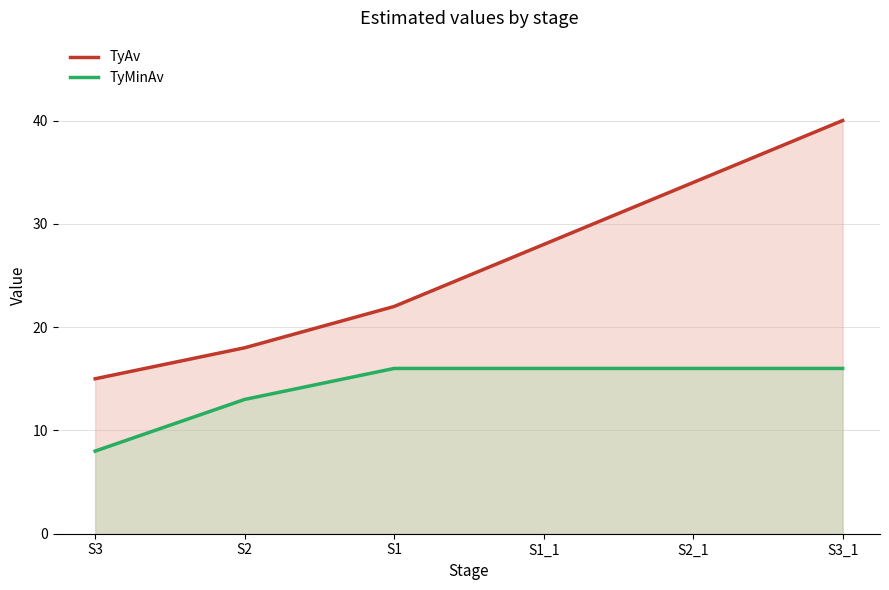

How many data points in TyAv are less than 28?

3